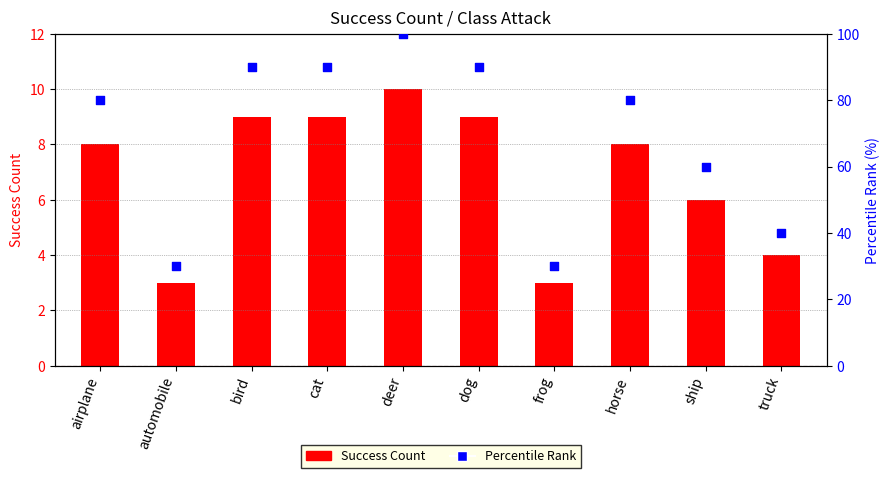

At which category is the sum across all series the highest?

deer